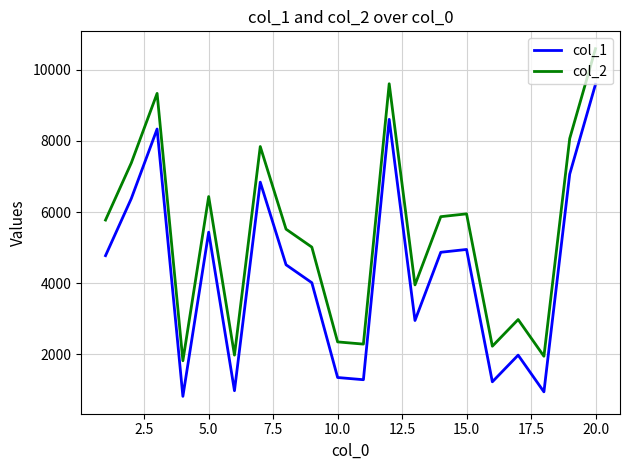

What is the difference between the maximum and minimum values in the col_2 series?

8763